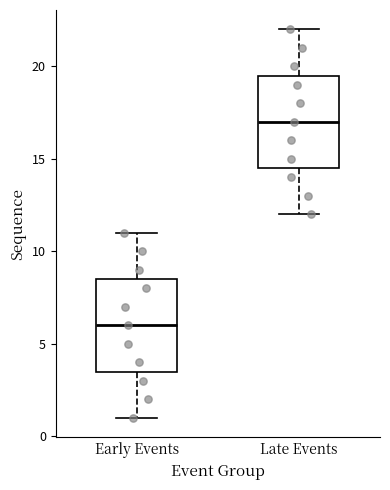

Where is the lower edge of the box for Early Events on the y-axis? The values are not printed on the chart, so give them approximately, as read against the axis.

3.5